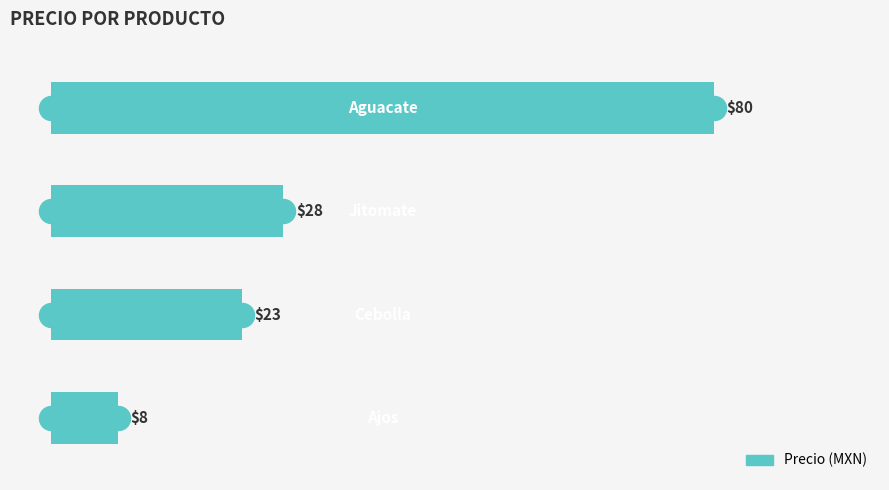

Which has a higher value, 1 or 2?

1